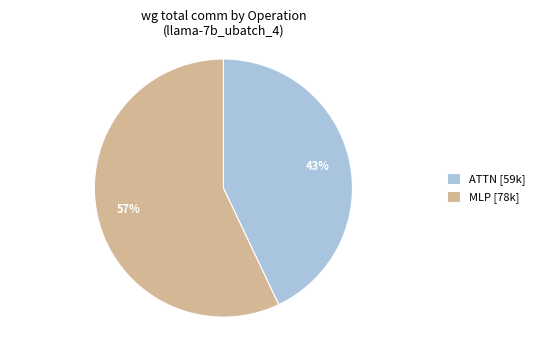

How many segments does this pie chart have?

2